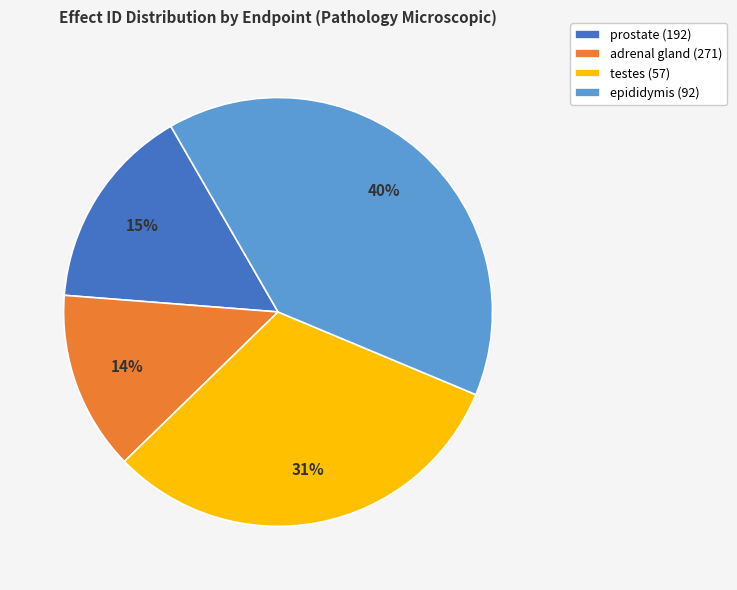

Is the sum of testes (57) and adrenal gland (271) greater than half?

No